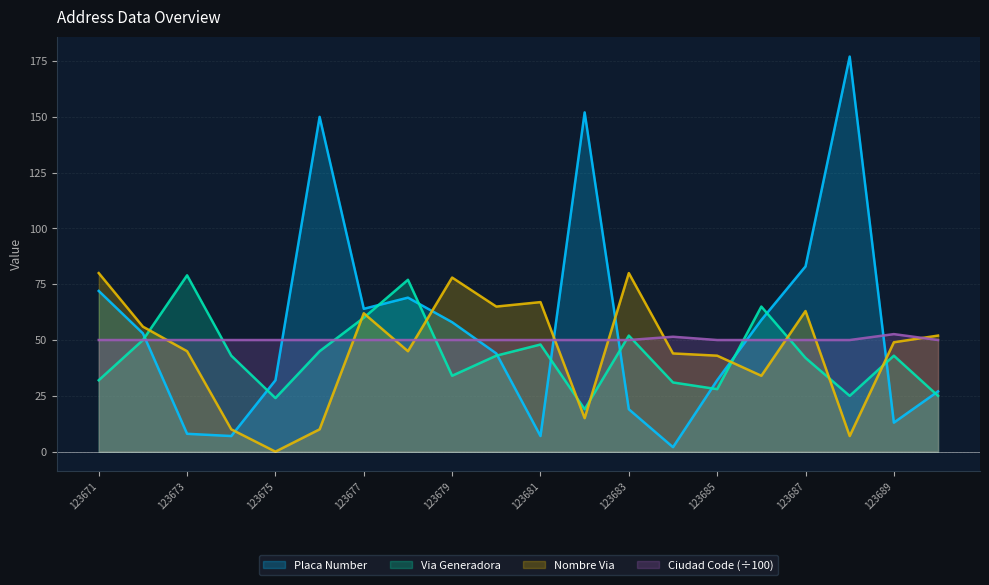

What is the greatest value displayed?

177.0